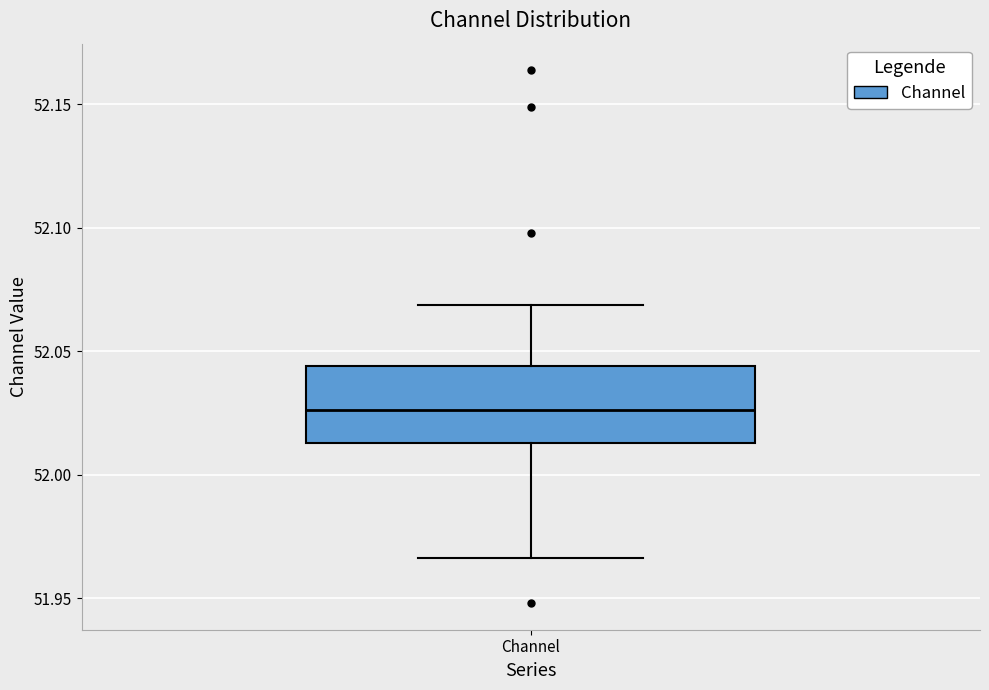

Where does the median line of the box for Channel sit on the y-axis? The values are not printed on the chart, so give them approximately, as read against the axis.

52.025